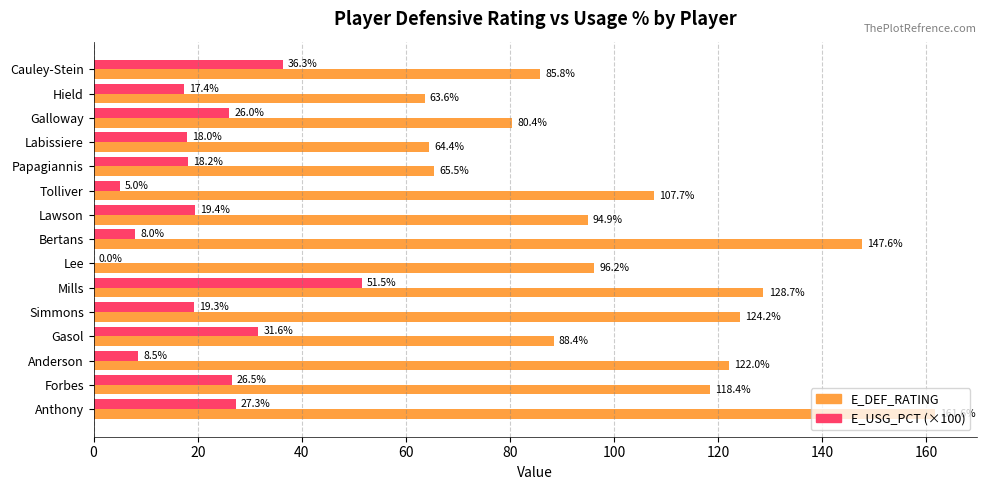

How many series are shown in this chart?

2